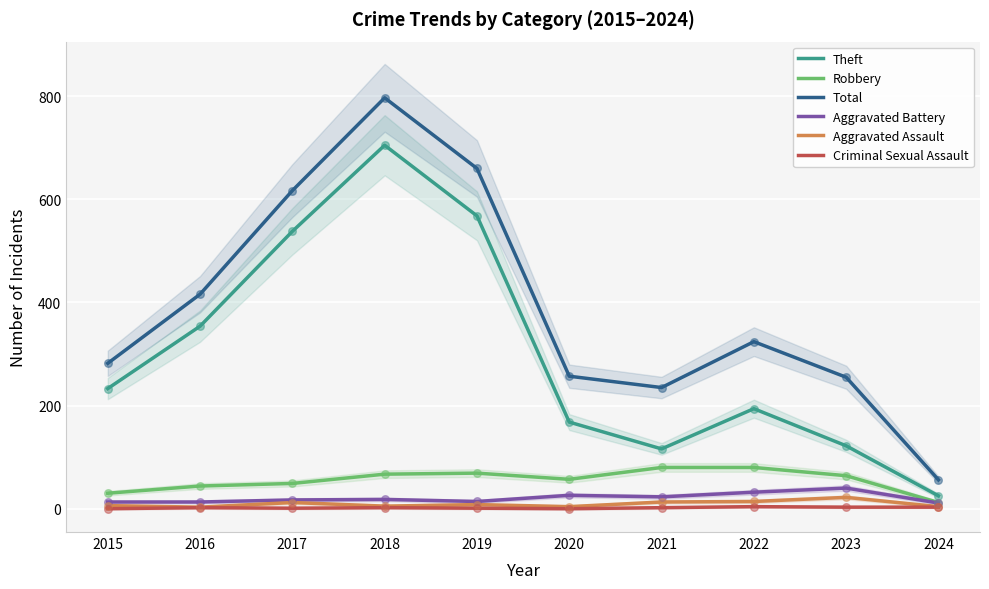

Which series has the largest total across all categories?

Total